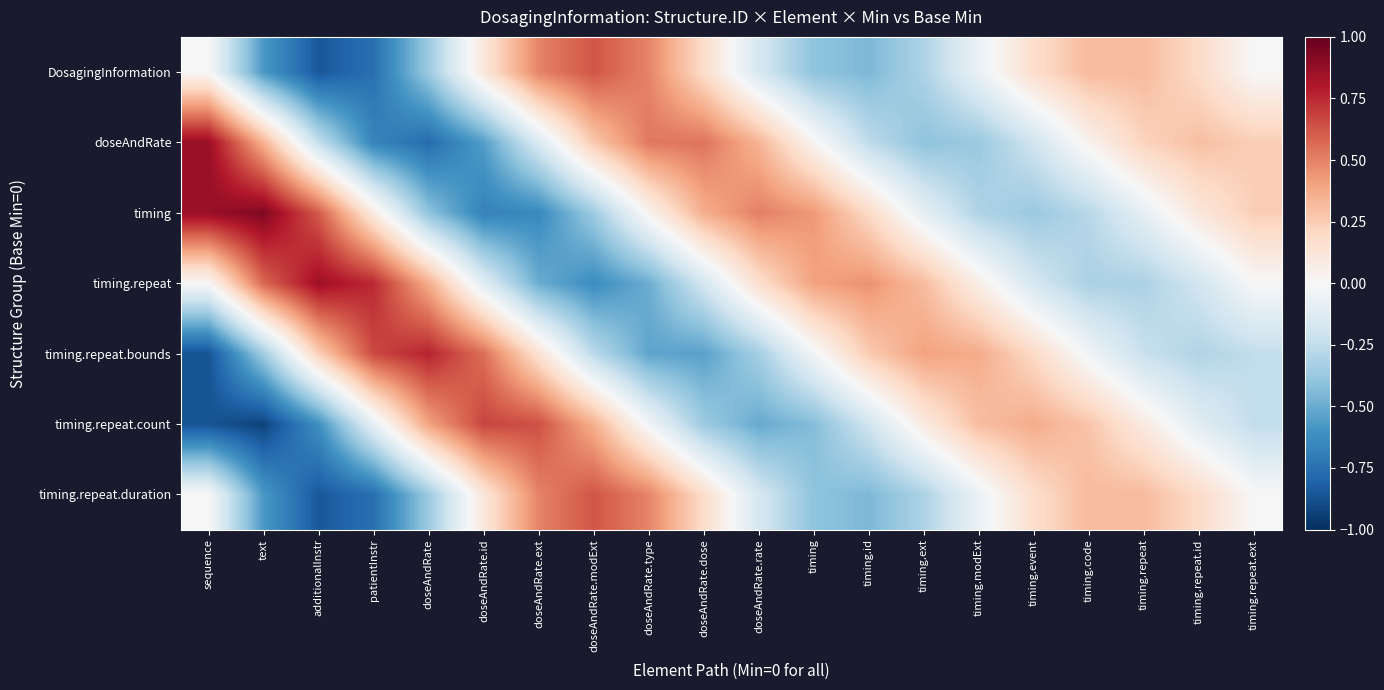

Rank the series by their maximum value, from highest to lowest.

timing, doseAndRate, timing.repeat, timing.repeat.bounds, timing.repeat.count, DosagingInformation, timing.repeat.duration